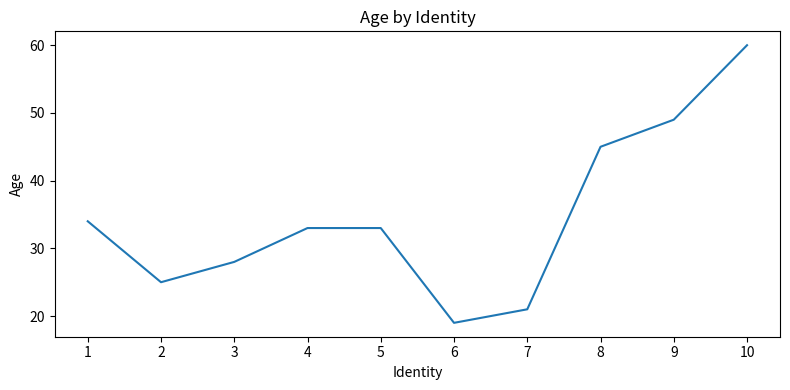

What is the ratio of the value at 8 to the value at 5?

1.4